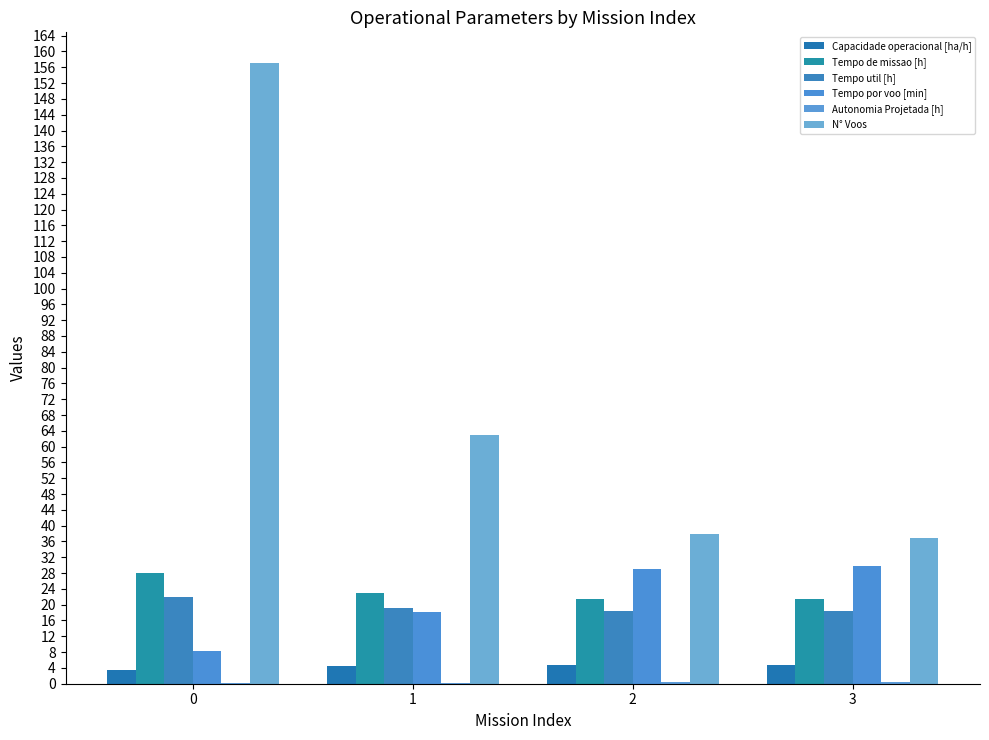

Which series has the largest range (max minus min)?

N° Voos